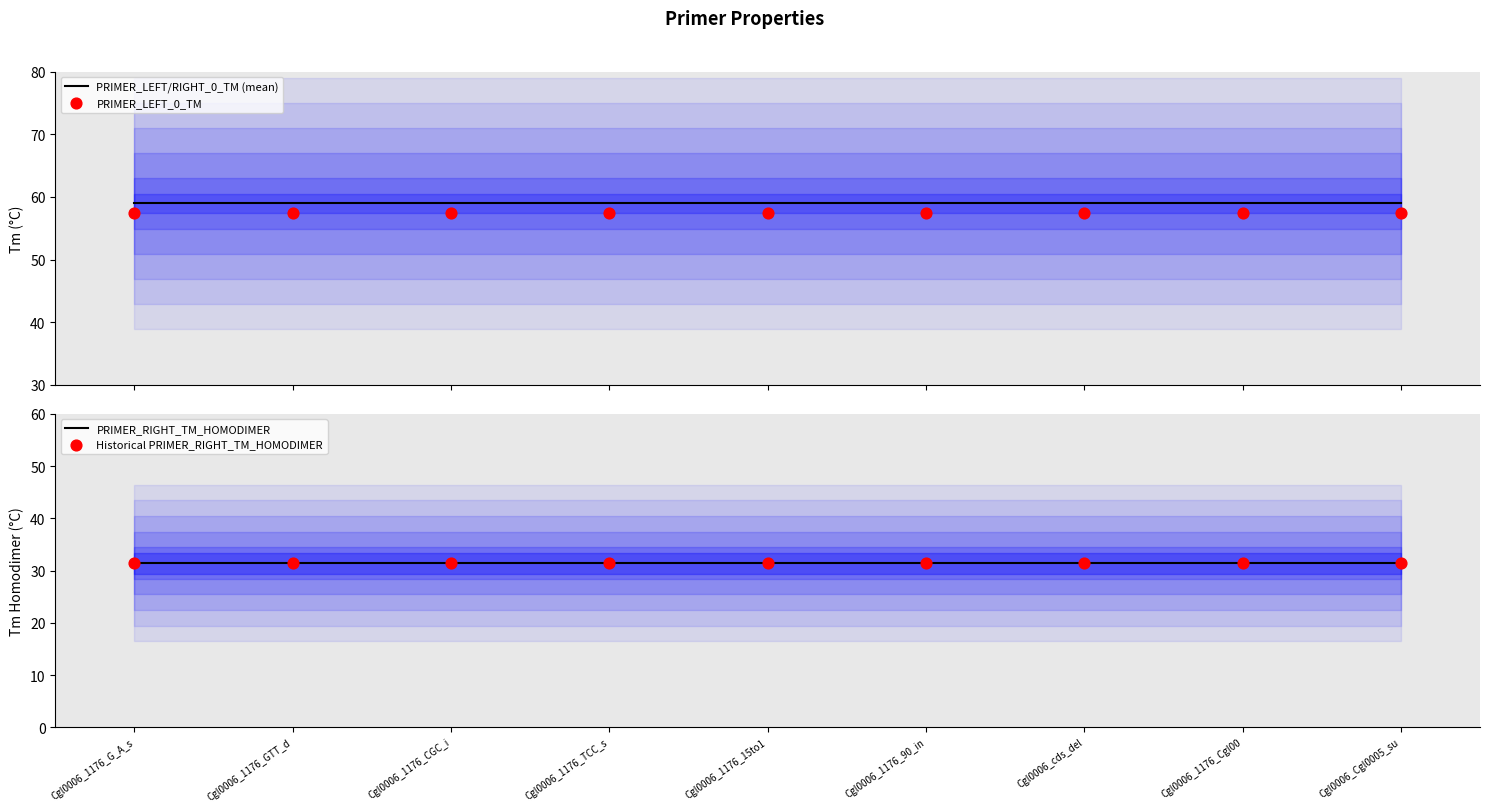

Is the value of Historical PRIMER_RIGHT_TM_HOMODIMER at Cgl0006_1176_15to1 greater than the value of PRIMER_LEFT_0_TM at Cgl0006_1176_90_in?

No